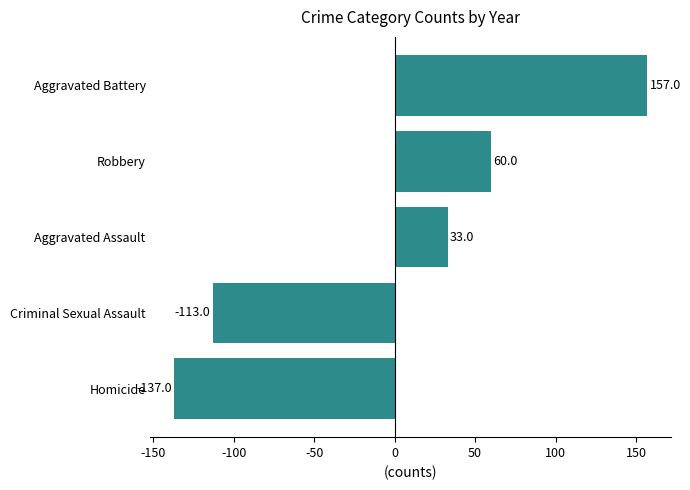

List the labels in order of value, smallest first.

Homicide, Criminal Sexual Assault, Aggravated Assault, Robbery, Aggravated Battery